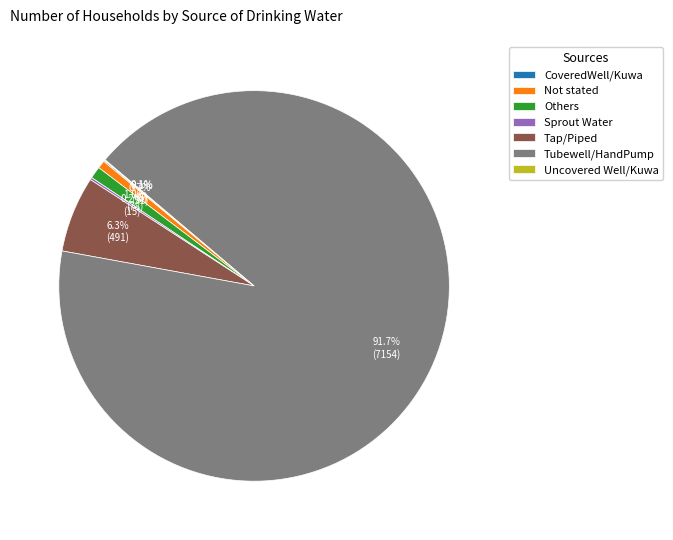

Does any single category account for the majority?

Yes